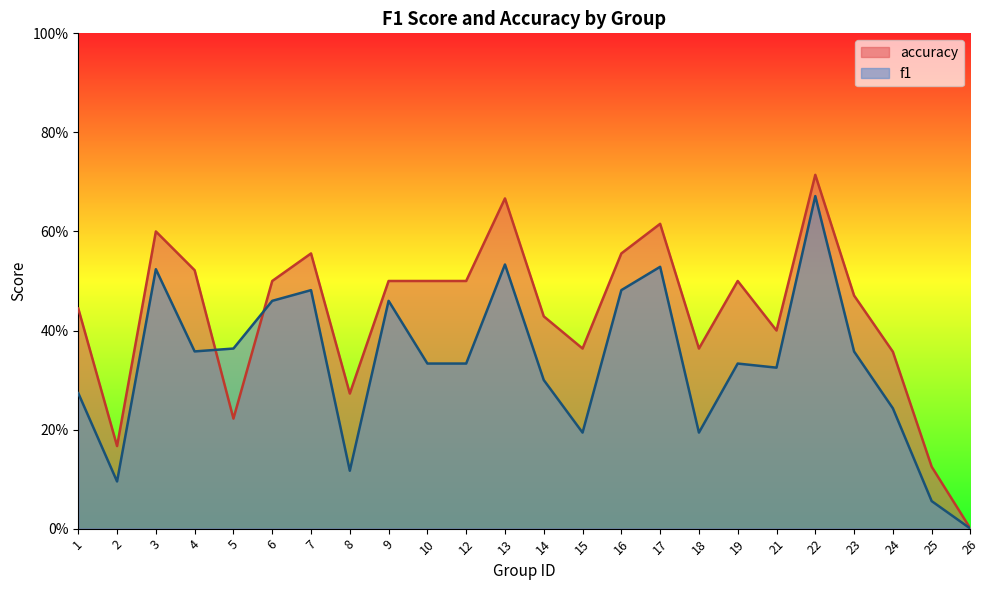

What are all the series names shown in the legend?

accuracy, f1